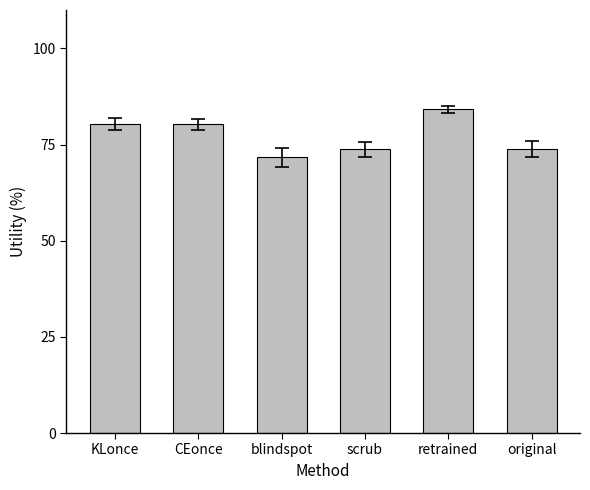

Read the value at blindspot.

71.7